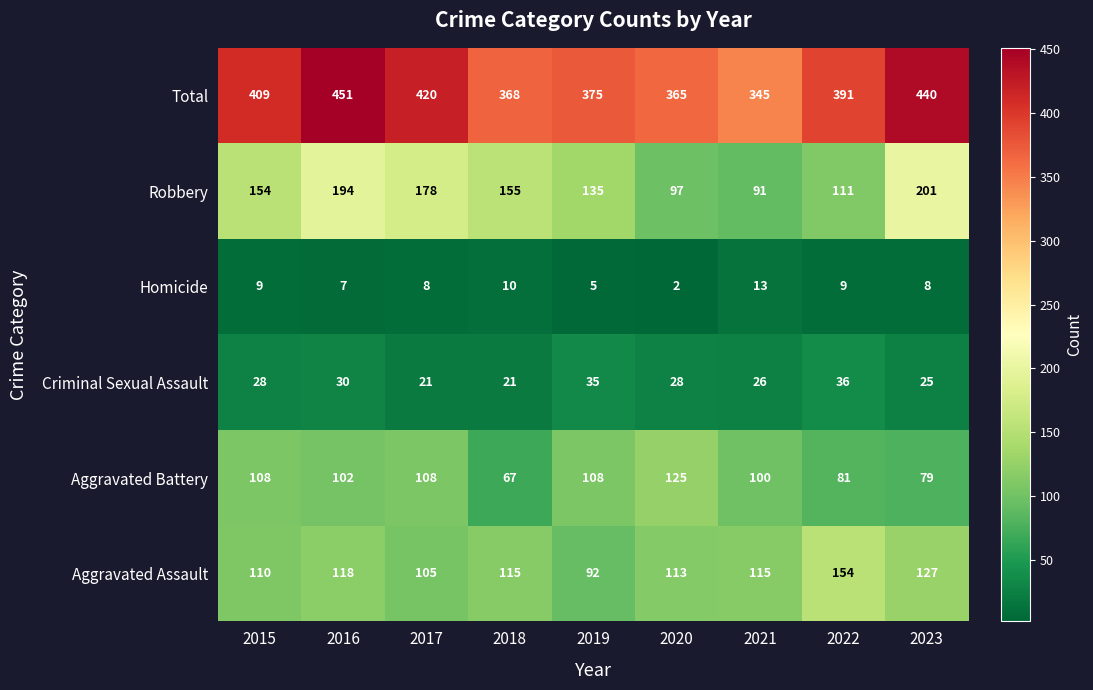

What is the sum of all Aggravated Battery values?

878